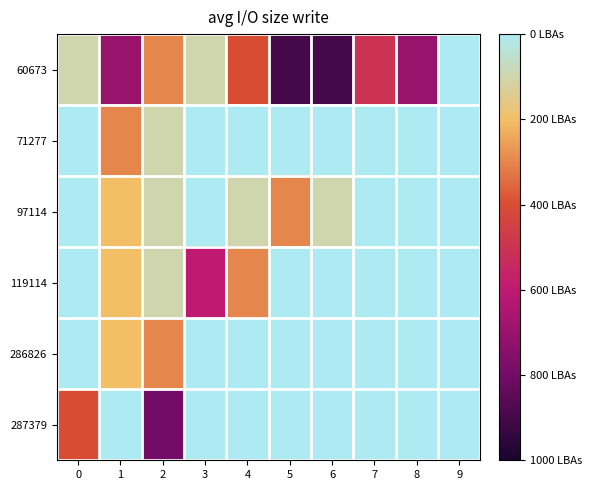

What is the spread (max minus min) of values at 6?

9